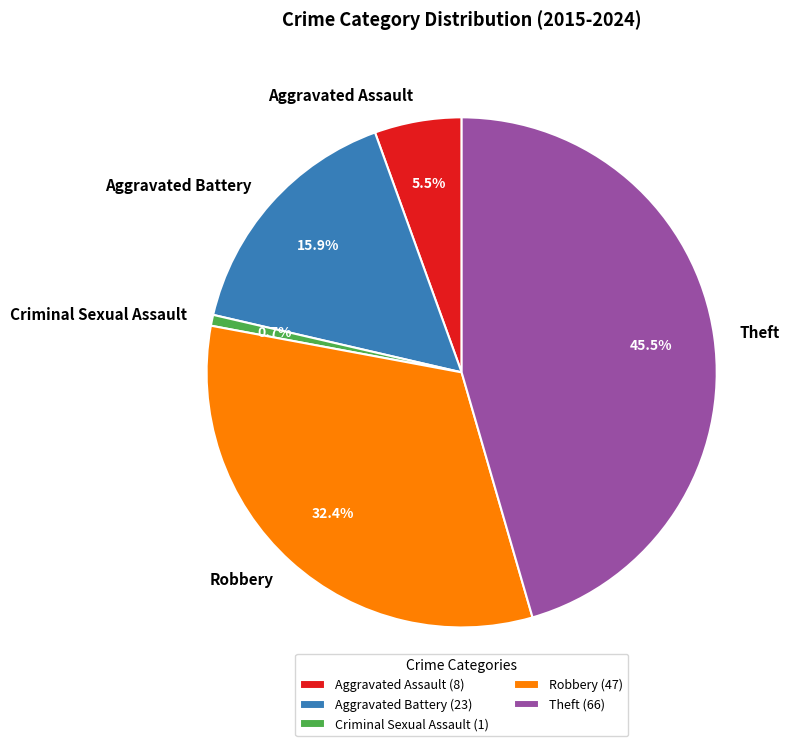

True or false: Aggravated Battery accounts for 24% of the total.

False